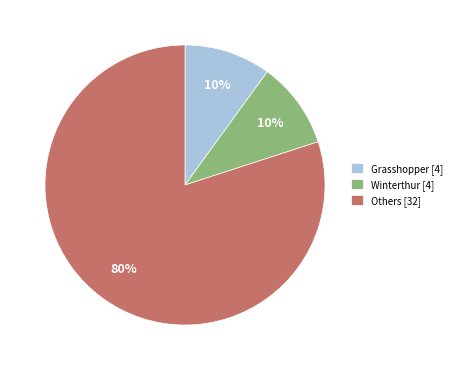

To the nearest percent, what is the average slice percentage?

33%